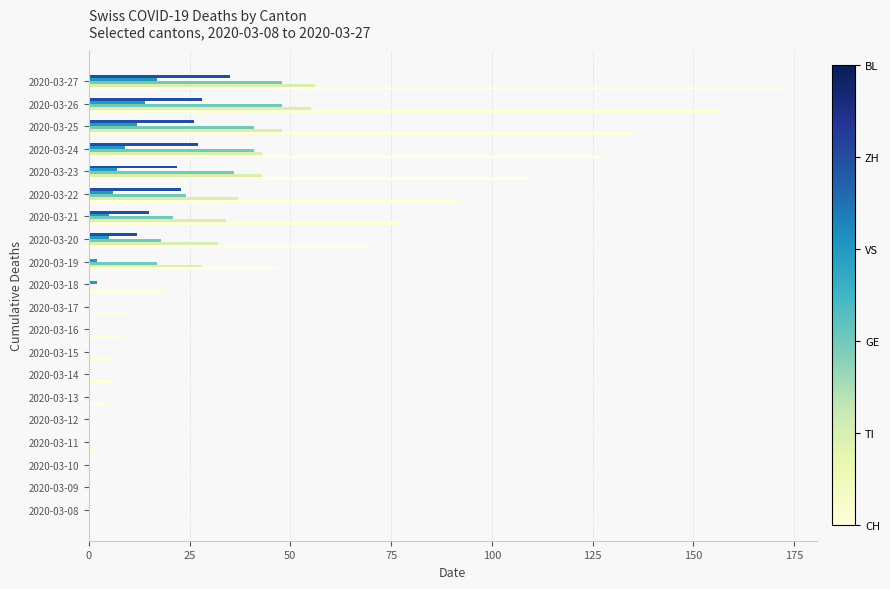

What is the total value across all series at 2020-03-25?

262